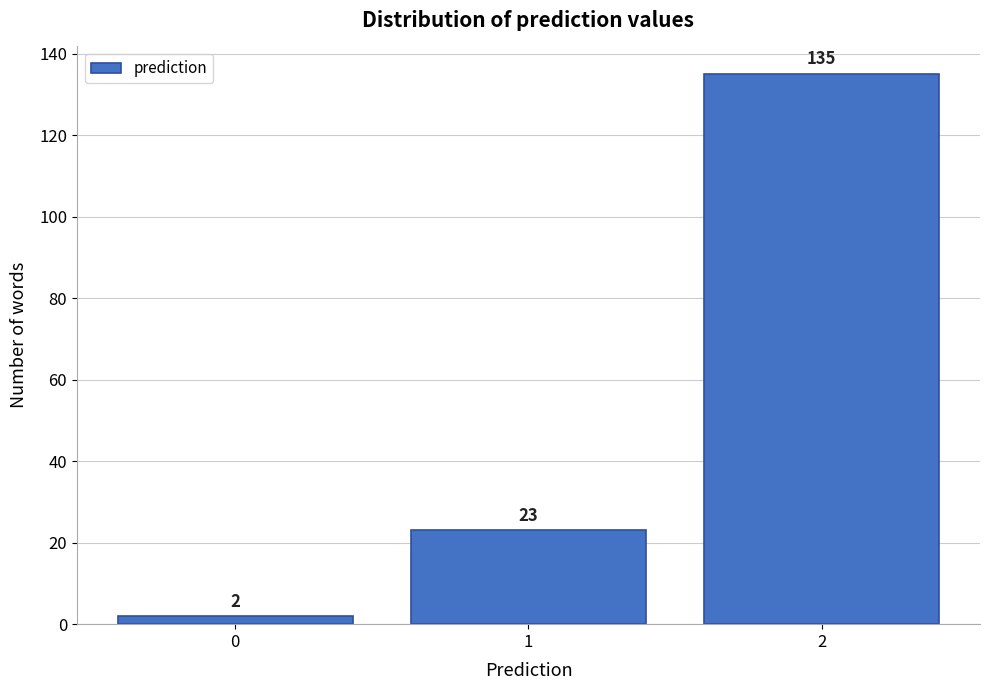

Reading left to right, list all the values displayed in this chart.

0=2	1=23	2=135